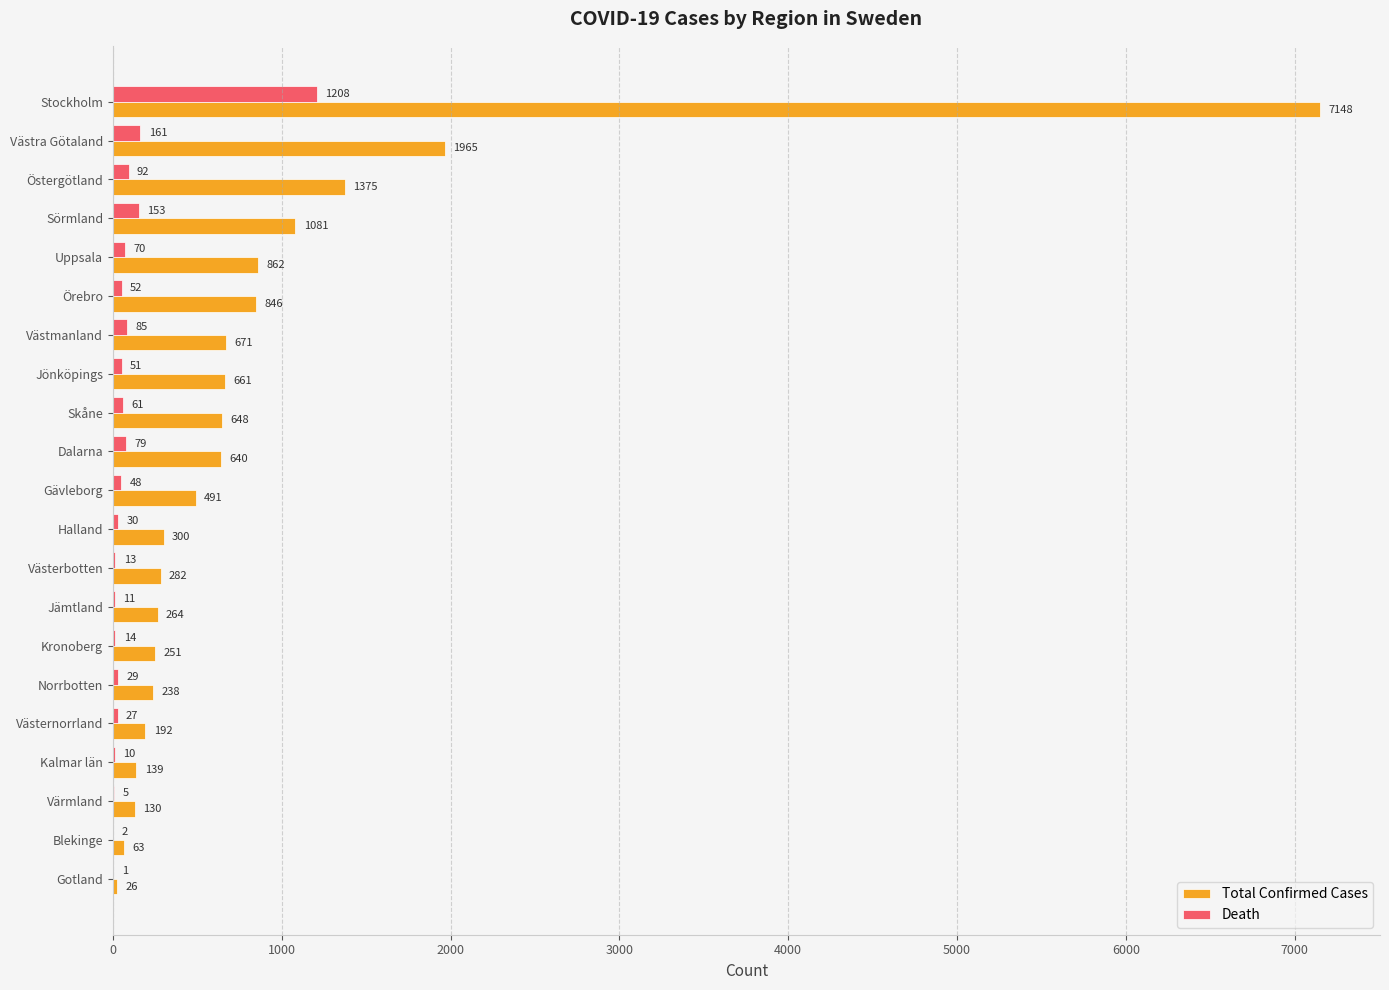

What is the approximate value of Death at Östergötland, to the nearest 50?

100